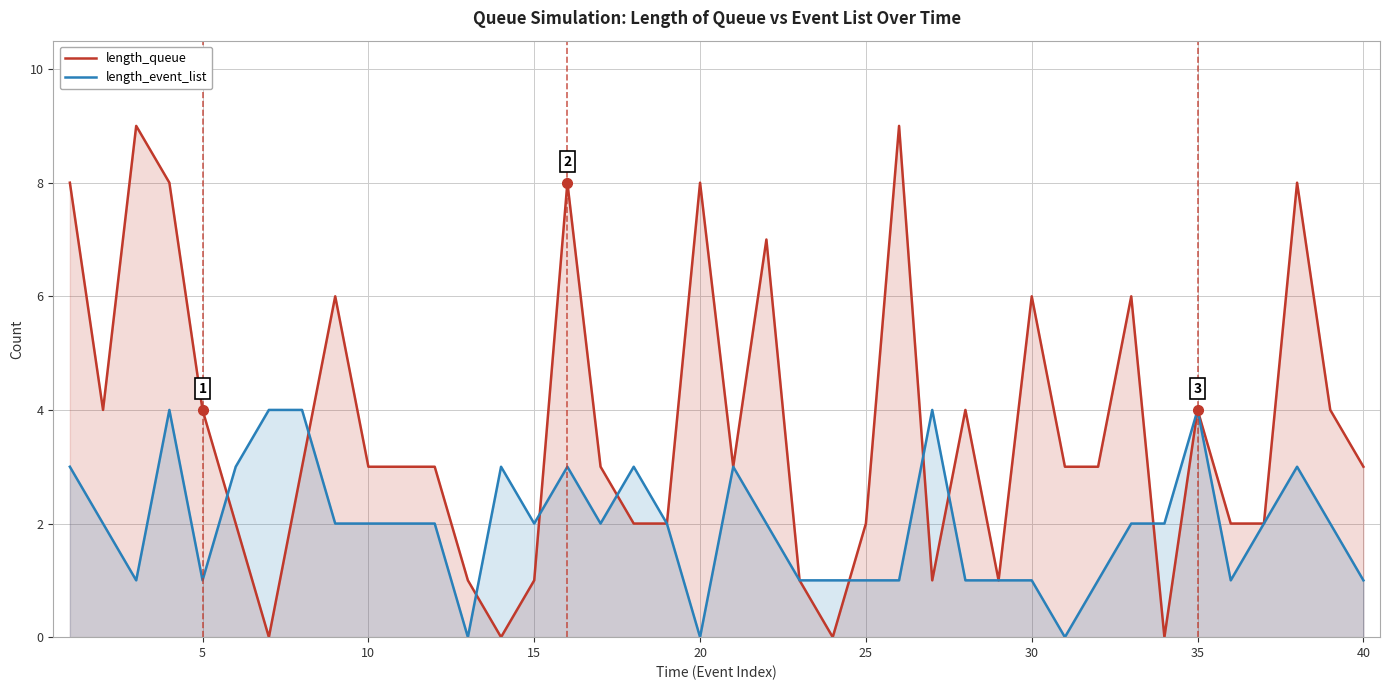

Which series has the widest spread of values?

length_queue